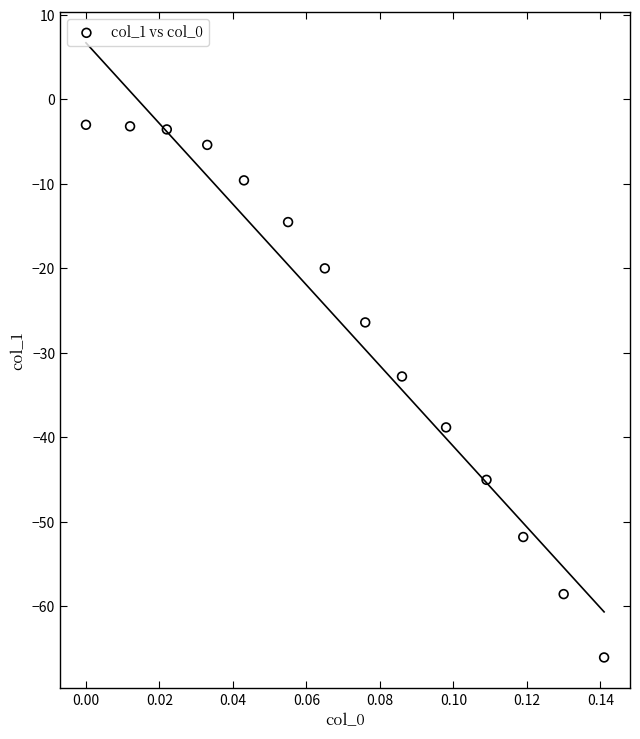

What is the range of Y values (max minus min)?

63.1